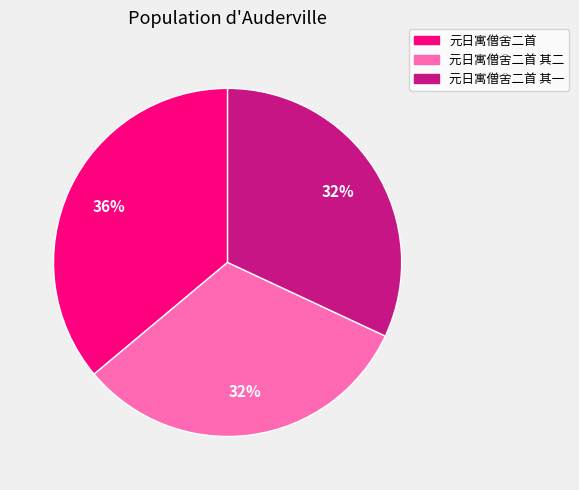

To the nearest percent, what is the difference between the largest and smallest slice percentages?

4%